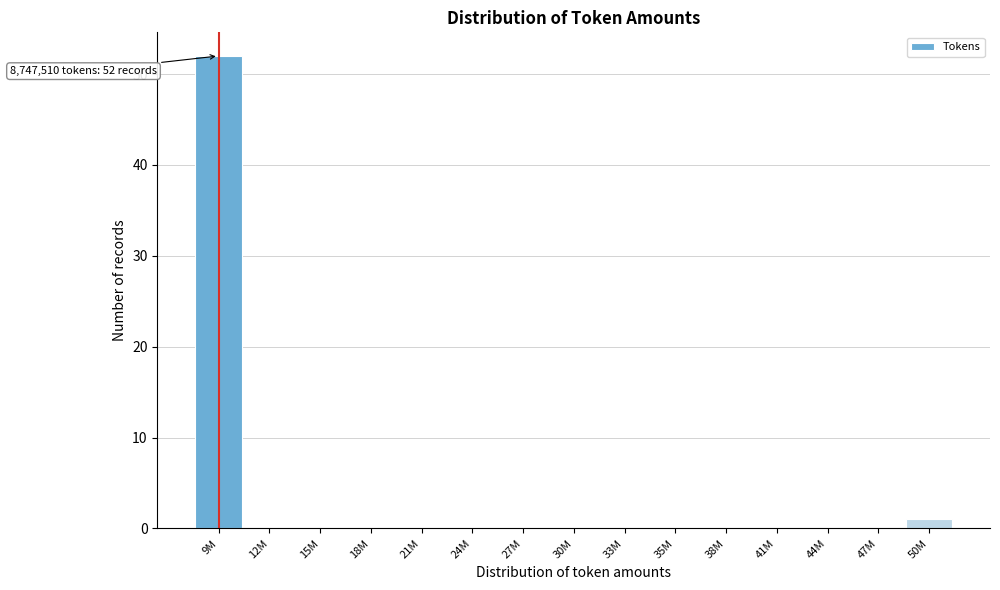

Reading left to right, extract all data points from this chart.

9M=52	12M=0	15M=0	18M=0	21M=0	24M=0	27M=0	30M=0	33M=0	35M=0	38M=0	41M=0	44M=0	47M=0	50M=1